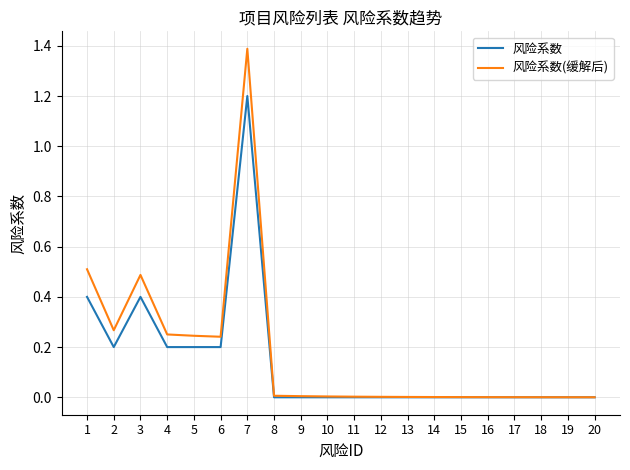

Rank the series by their average value, from highest to lowest.

风险系数(缓解后), 风险系数